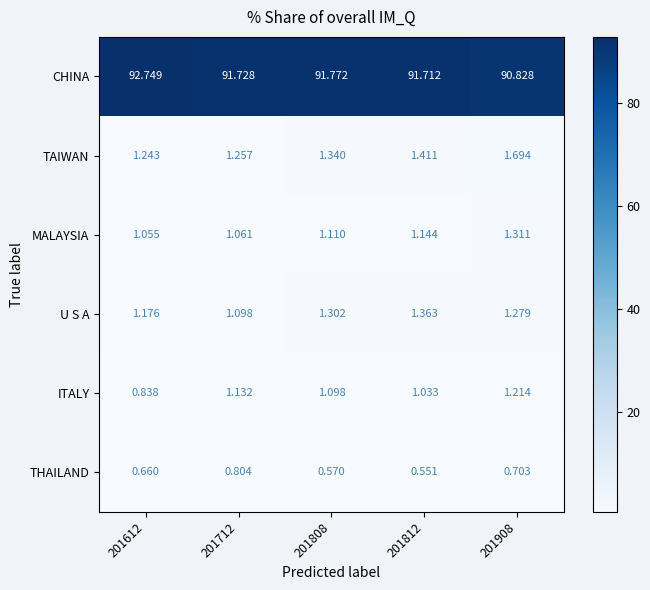

Rank the series by their maximum value, from lowest to highest.

THAILAND, ITALY, MALAYSIA, U S A, TAIWAN, CHINA